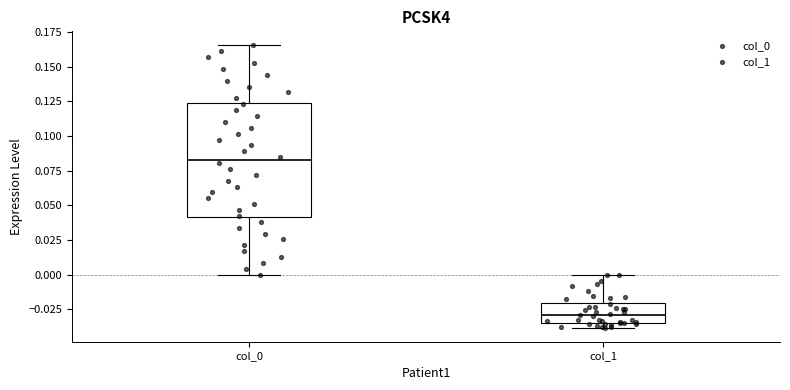

Which box is the tallest, from its lower edge to its upper edge?

col_0